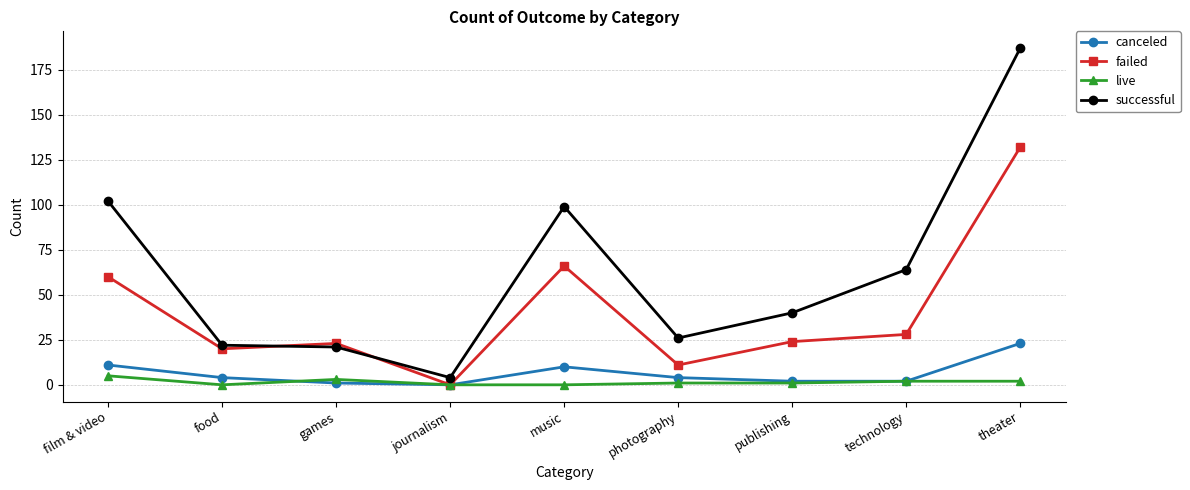

What is the difference between the maximum and minimum values in the live series?

5